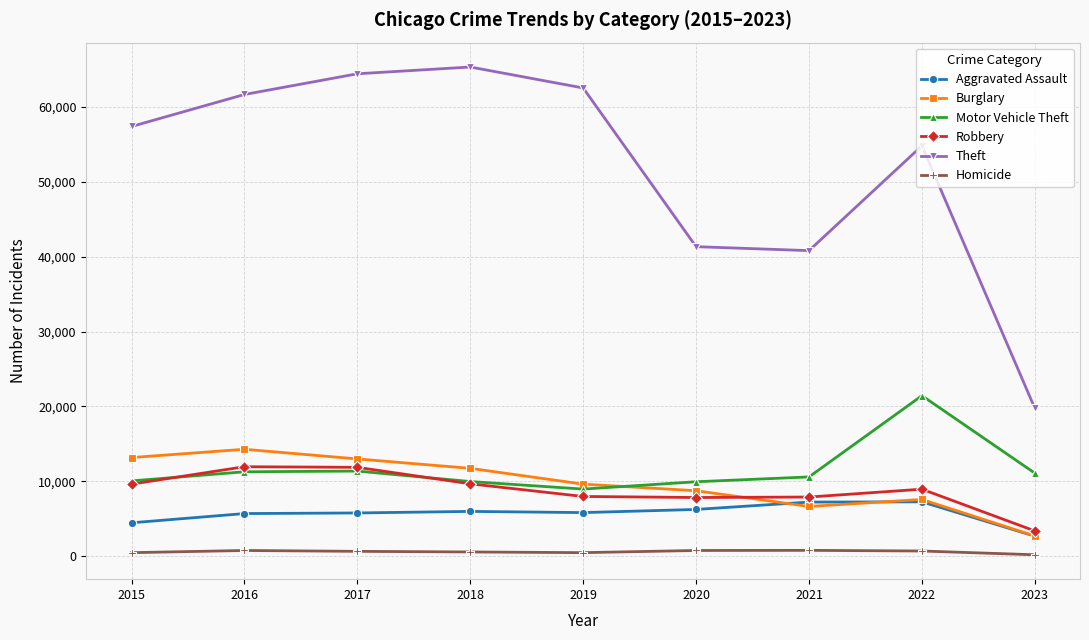

What is the highest value of the Robbery series?

11960